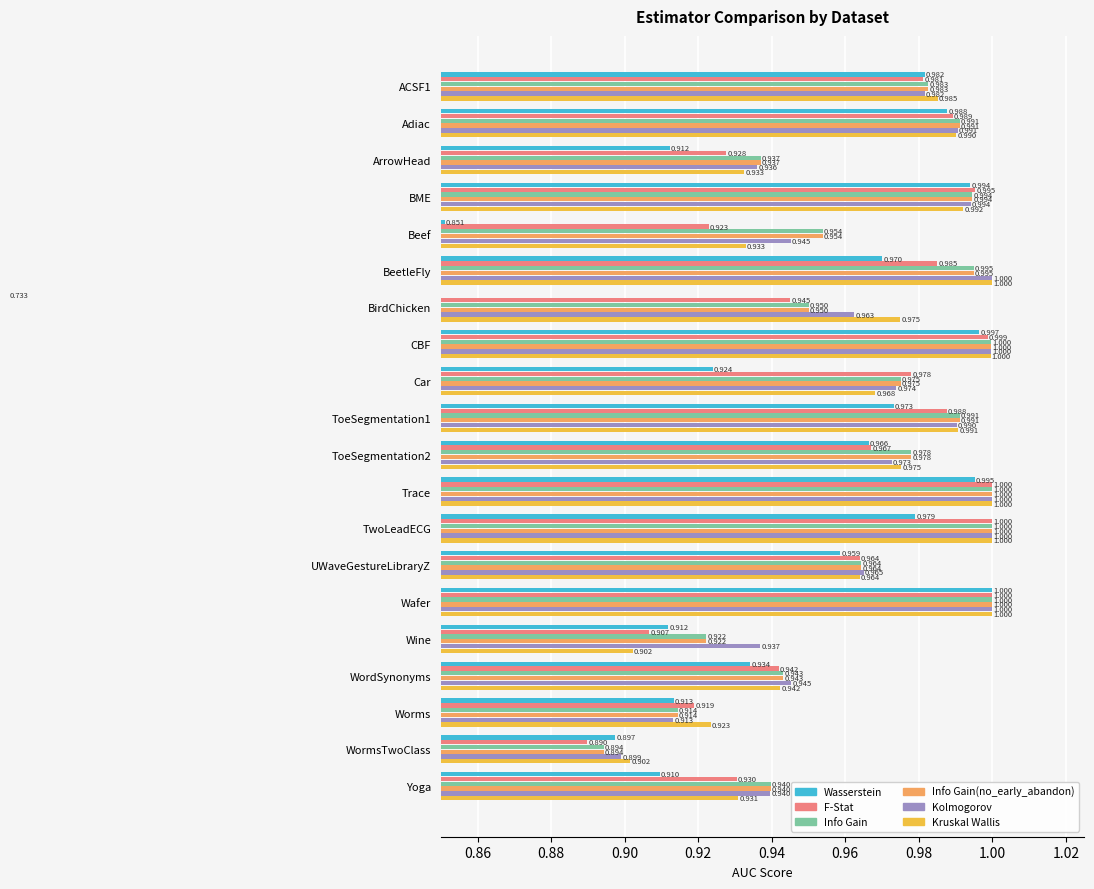

Reading right to left, transcribe all the data shown in this chart.

Wasserstein: 0.9	0.9	0.9	0.9	0.9	1.0	1.0	1.0	1.0	1.0	1.0	0.9	1.0	0.7	1.0	0.9	1.0	0.9	1.0	1.0
F-Stat: 0.9	0.9	0.9	0.9	0.9	1.0	1.0	1.0	1.0	1.0	1.0	1.0	1.0	0.9	1.0	0.9	1.0	0.9	1.0	1.0
Info Gain: 0.9	0.9	0.9	0.9	0.9	1.0	1.0	1.0	1.0	1.0	1.0	1.0	1.0	0.9	1.0	1.0	1.0	0.9	1.0	1.0
Info Gain(no_early_abandon): 0.9	0.9	0.9	0.9	0.9	1.0	1.0	1.0	1.0	1.0	1.0	1.0	1.0	0.9	1.0	1.0	1.0	0.9	1.0	1.0
Kolmogorov: 0.9	0.9	0.9	0.9	0.9	1.0	1.0	1.0	1.0	1.0	1.0	1.0	1.0	1.0	1.0	0.9	1.0	0.9	1.0	1.0
Kruskal Wallis: 0.9	0.9	0.9	0.9	0.9	1.0	1.0	1.0	1.0	1.0	1.0	1.0	1.0	1.0	1.0	0.9	1.0	0.9	1.0	1.0